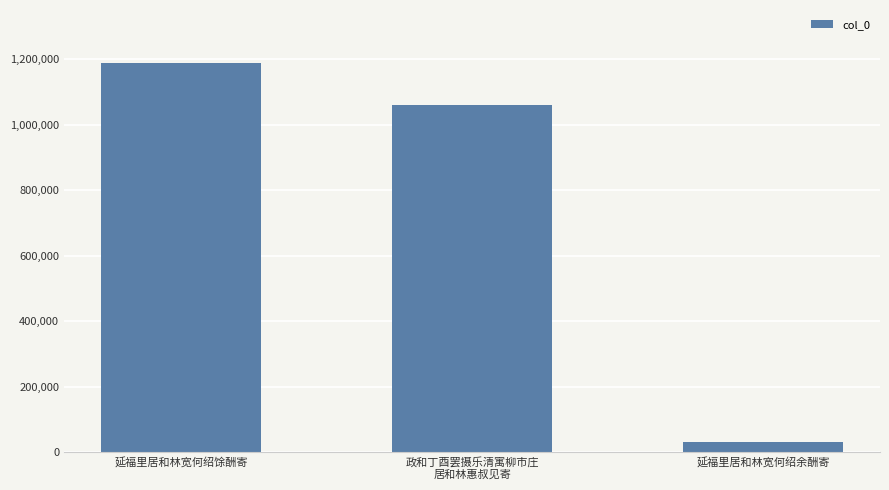

What is the label of the 2nd bar from the right?

政和丁酉罢摄乐清寓柳市庄
居和林惠叔见寄